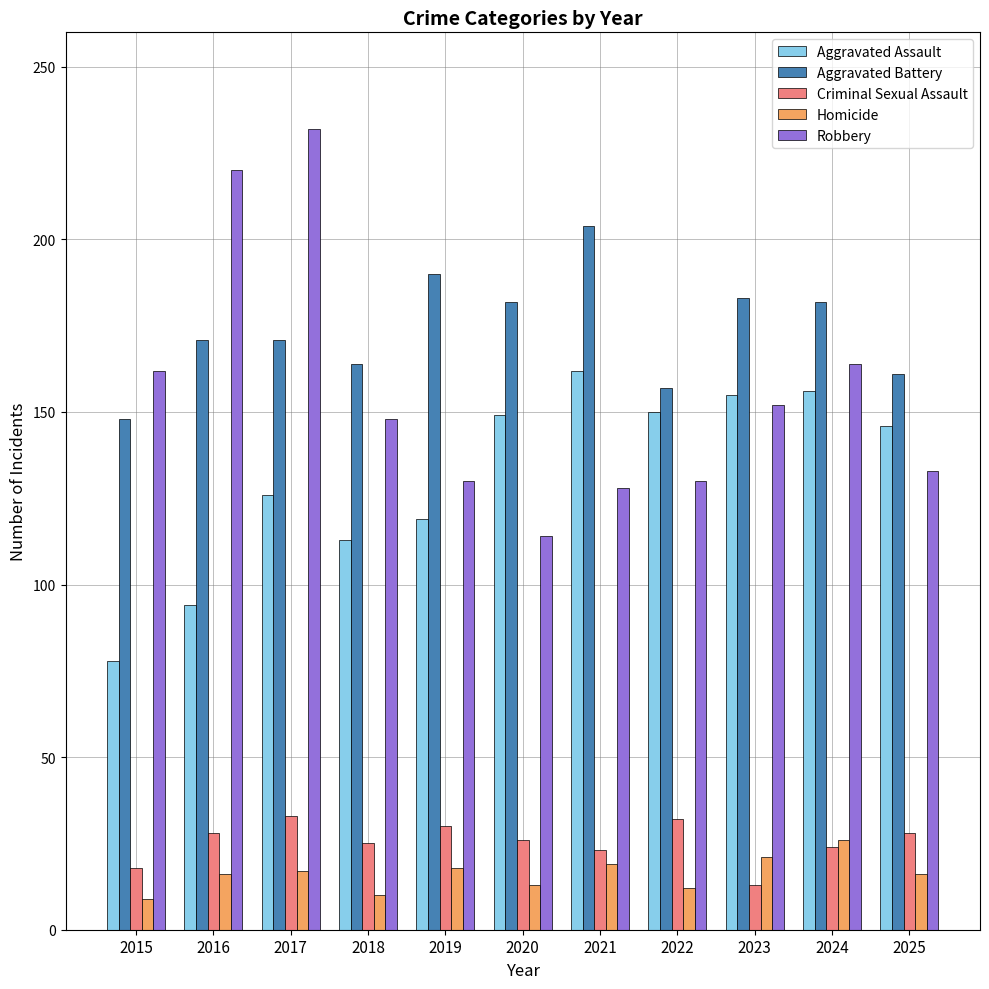

What is the difference between the highest and lowest values at 2015?

153